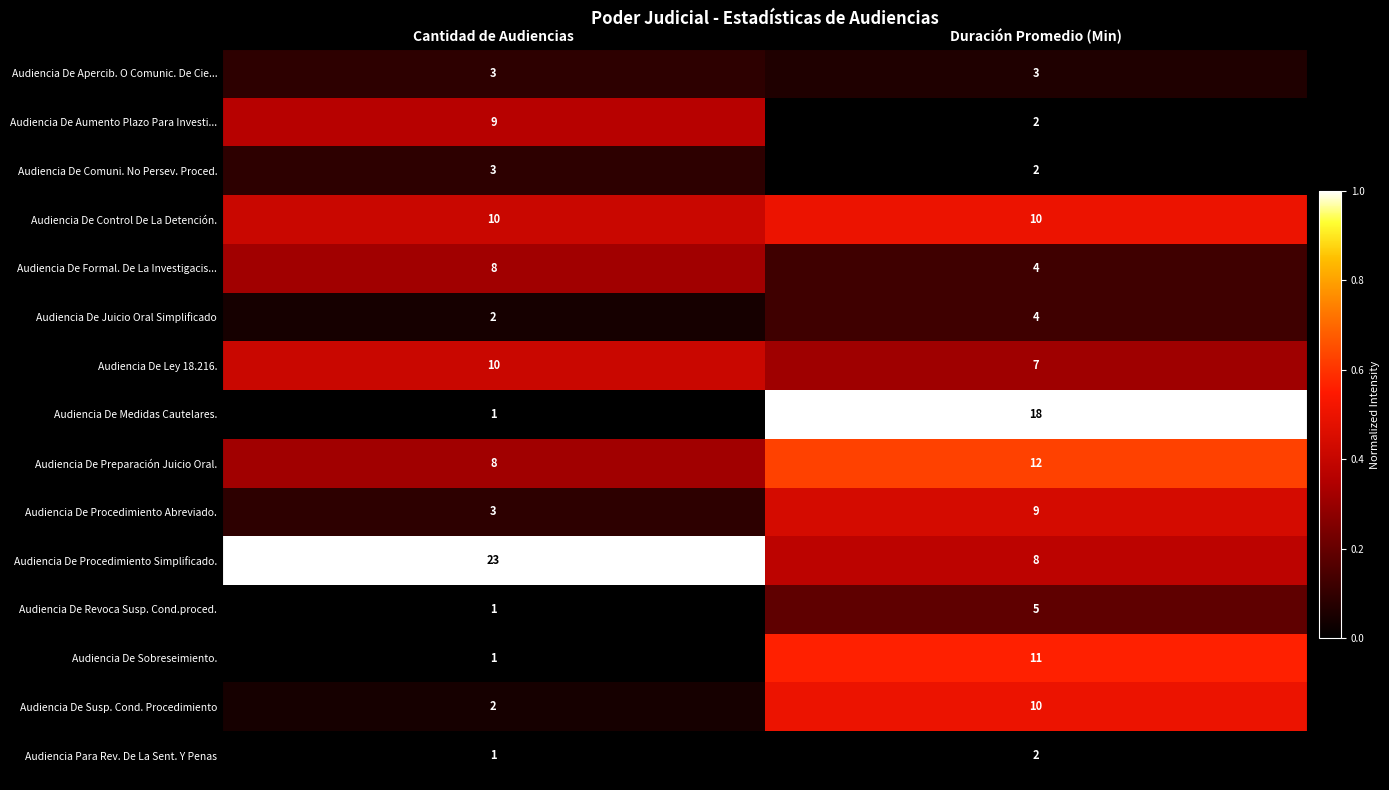

Count the number of categories in the chart.

2